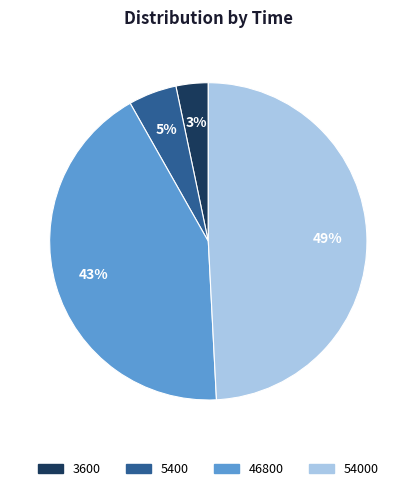

Count the number of slices in the pie.

4